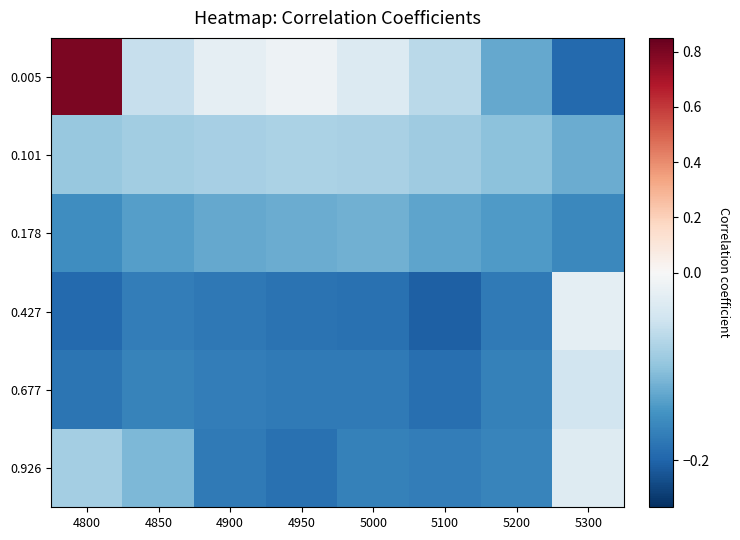

Which series has the largest range (max minus min)?

0.005